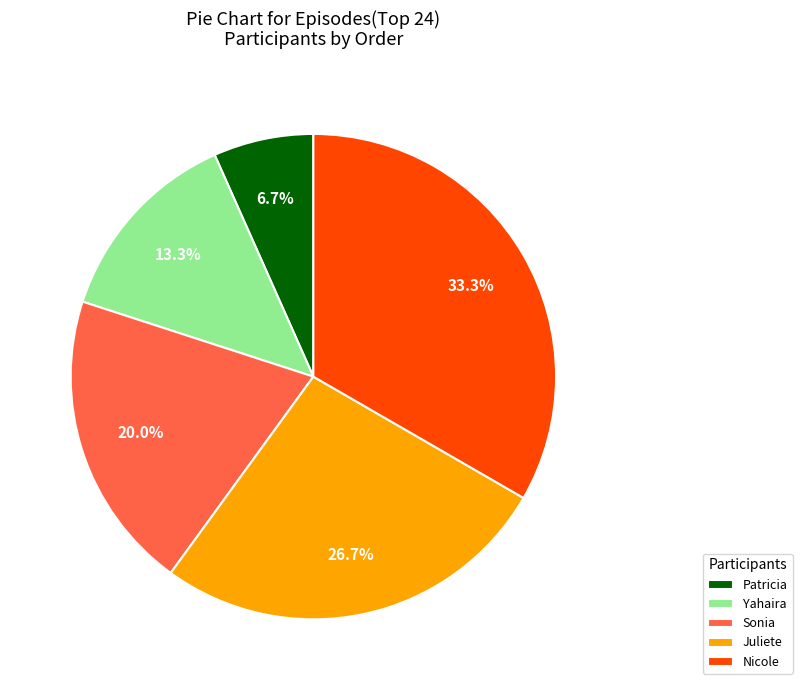

What is the largest slice in the pie chart?

Nicole